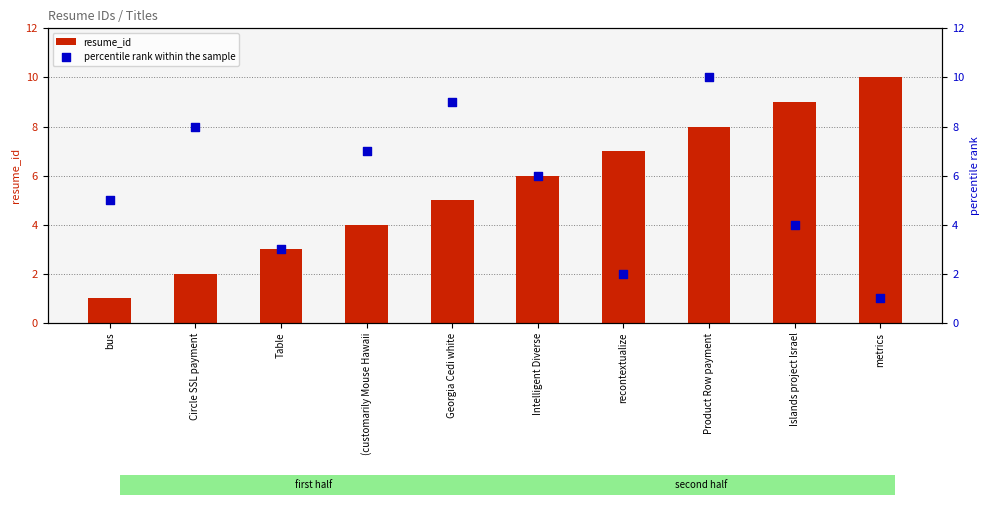

Which series has the largest Y range (max minus min)?

resume_id